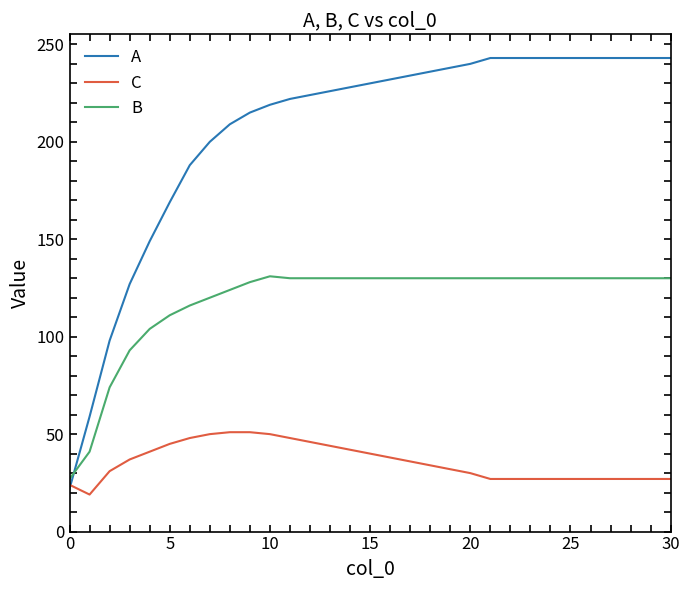

True or false: B and A intersect in this chart.

True